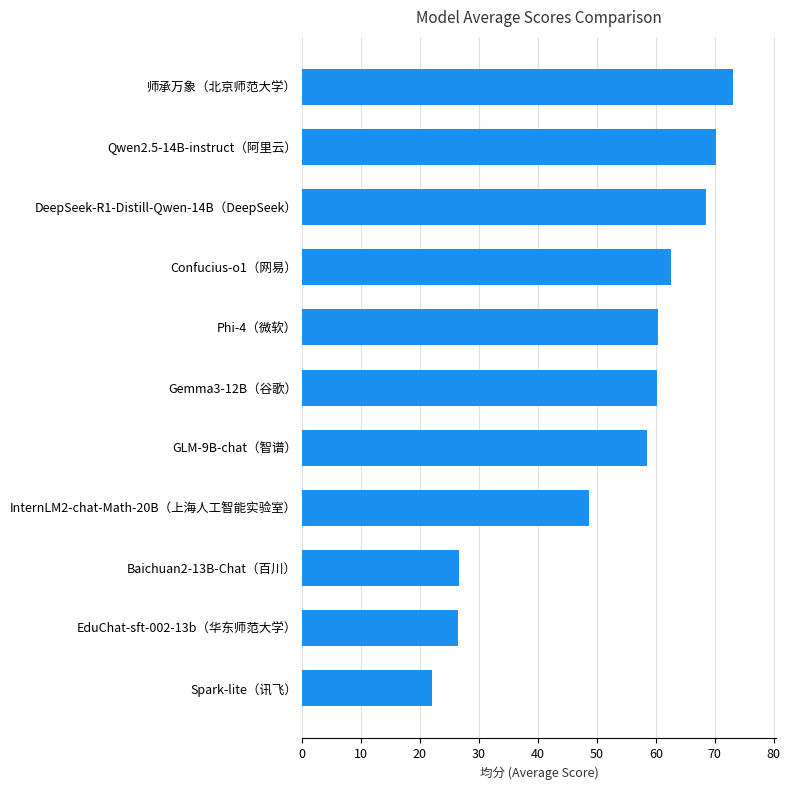

True or false: the data shows 26.4 at EduChat-sft-002-13b（华东师范大学）.

True